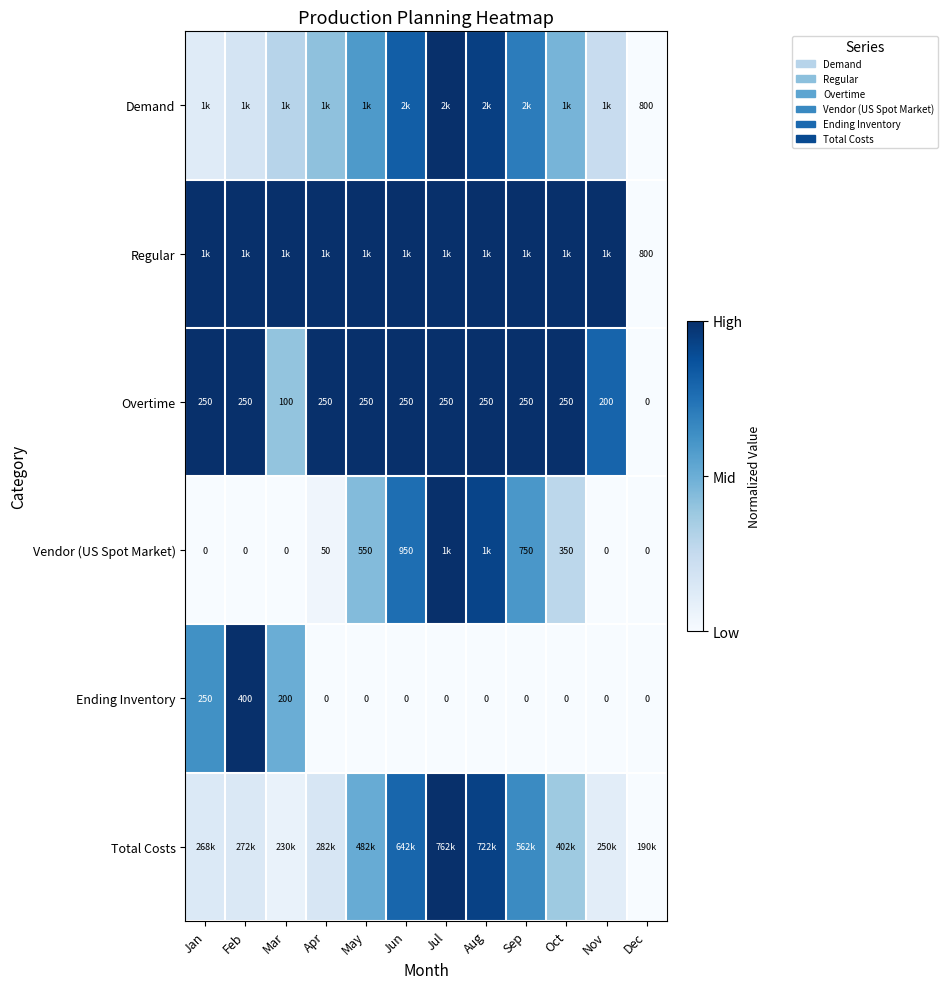

What is the spread (max minus min) of values at May?

1.0